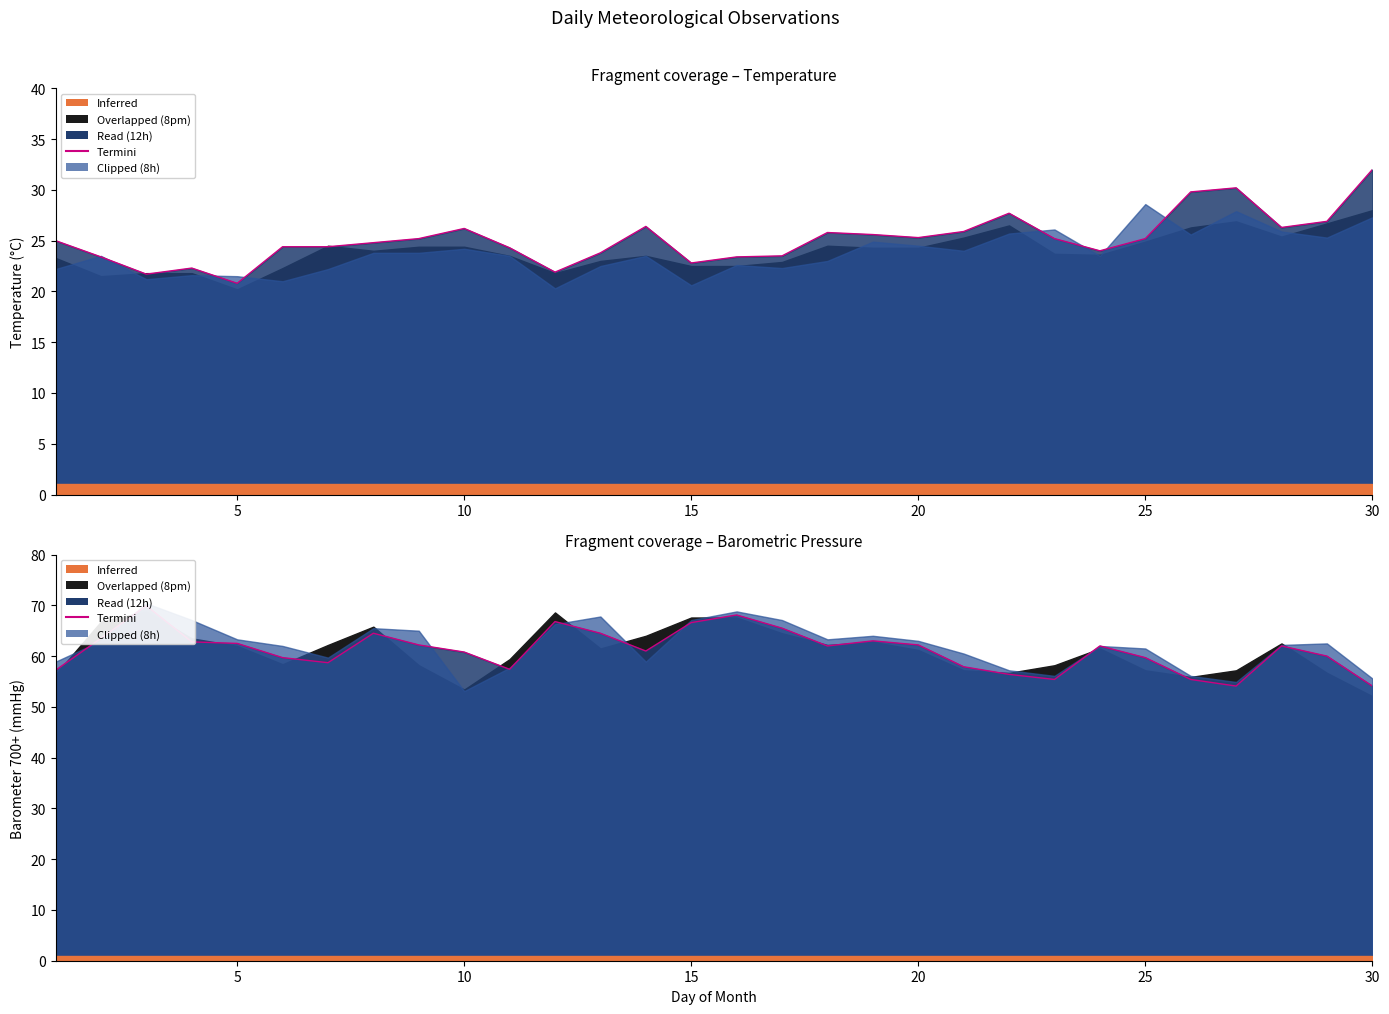

True or false: the data shows 112.4 at 18.

False